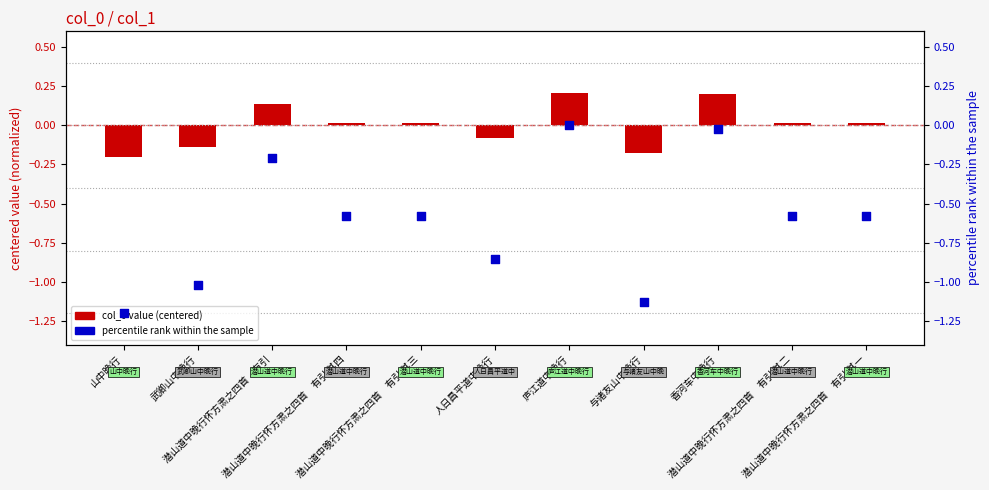

What are all the series names shown in the legend?

col_0 value (centered), percentile rank